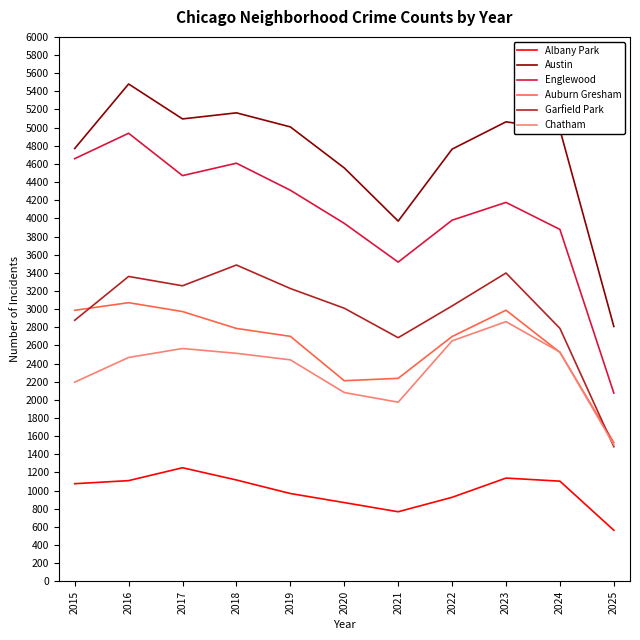

Rank the series at 2018 from highest to lowest value.

Austin, Englewood, Garfield Park, Auburn Gresham, Chatham, Albany Park